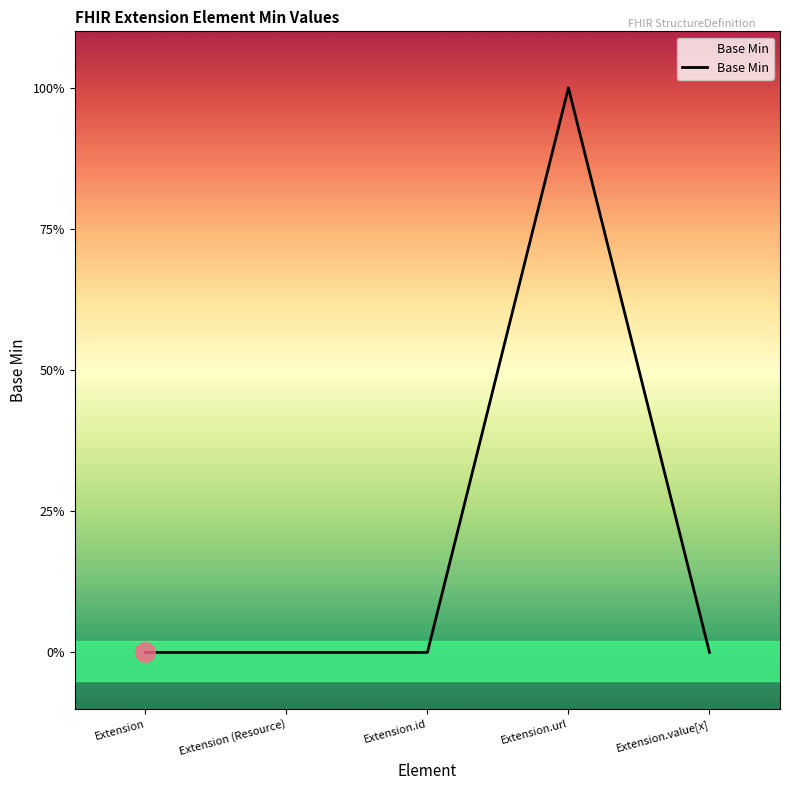

Does the chart have visible grid lines?

No